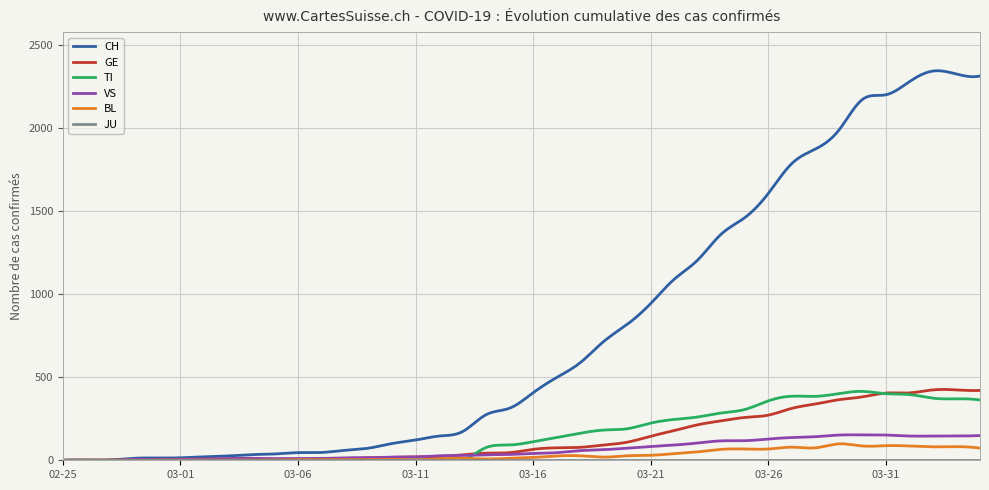

What is the average value of the TI series?

152.5